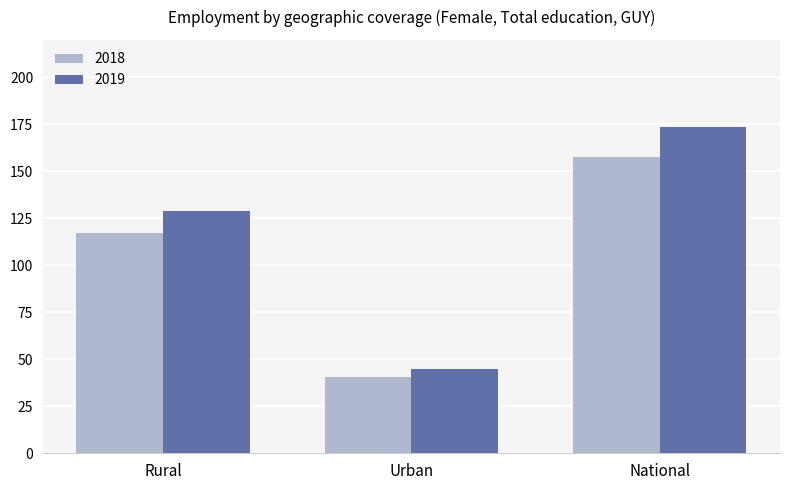

What value does the 2019 series have at Rural?

129.2